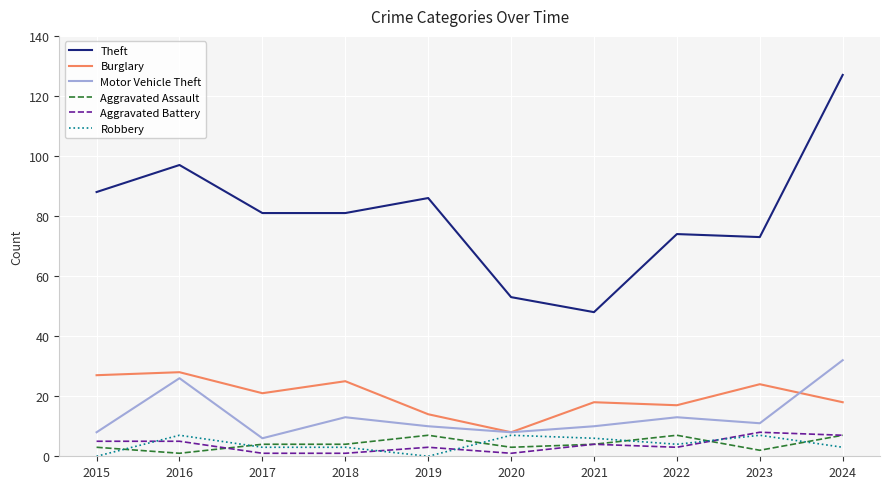

The value of Theft at 2019 is 48. True or false?

False